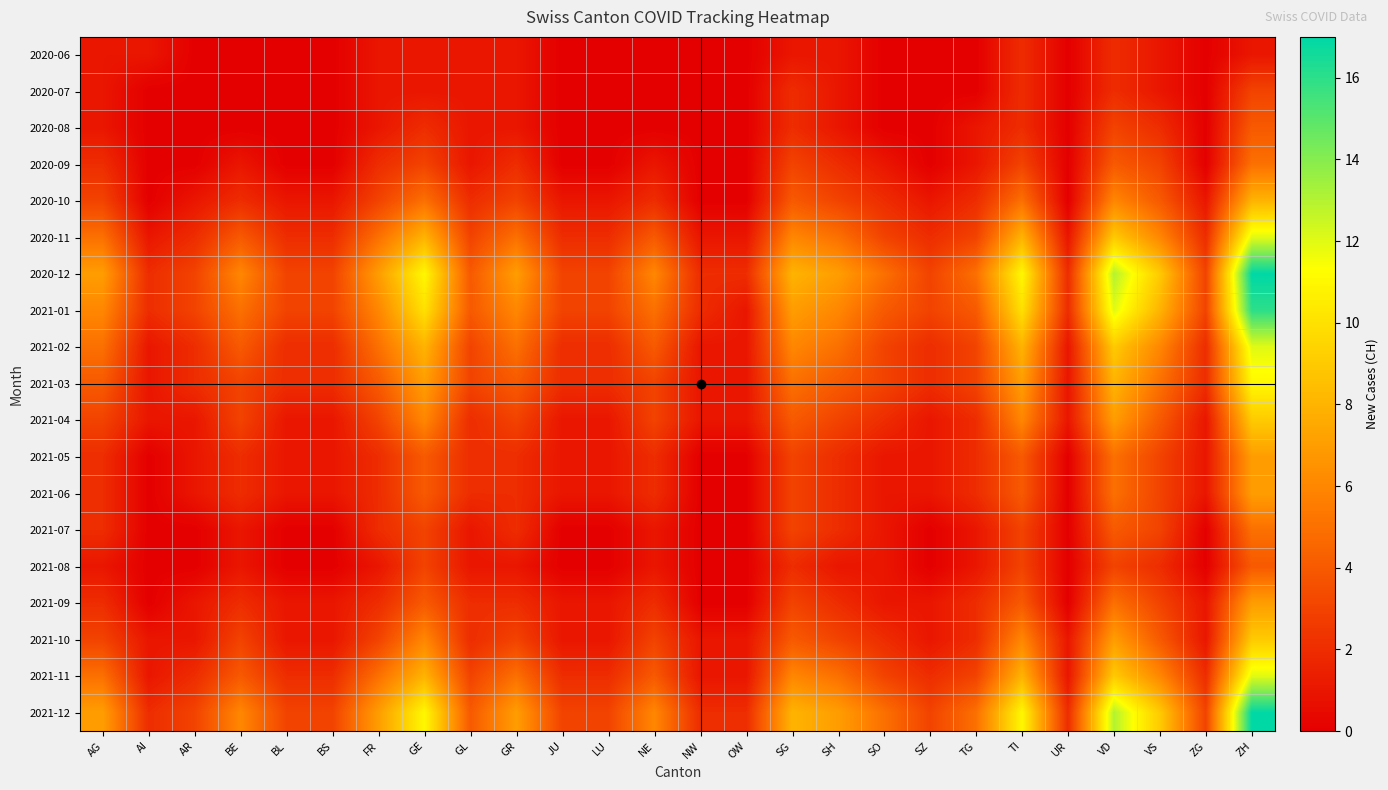

Reading left to right, transcribe all the data shown in this chart.

2020-06: AG=1	AI=1	AR=0	BE=0	BL=0	BS=0	FR=1	GE=1	GL=1	GR=1	JU=0	LU=0	NE=0	NW=0	OW=0	SG=1	SH=1	SO=0	SZ=0	TG=0	TI=2	UR=0	VD=2	VS=1	ZG=0	ZH=1
2020-07: AG=1	AI=0	AR=0	BE=0	BL=0	BS=0	FR=1	GE=1	GL=1	GR=1	JU=0	LU=0	NE=0	NW=0	OW=0	SG=2	SH=1	SO=0	SZ=0	TG=0	TI=2	UR=0	VD=2	VS=1	ZG=0	ZH=3
2020-08: AG=1	AI=0	AR=0	BE=0	BL=0	BS=0	FR=1	GE=2	GL=1	GR=1	JU=0	LU=0	NE=0	NW=0	OW=0	SG=2	SH=1	SO=0	SZ=0	TG=1	TI=2	UR=0	VD=3	VS=2	ZG=0	ZH=4
2020-09: AG=2	AI=0	AR=0	BE=1	BL=0	BS=0	FR=2	GE=3	GL=1	GR=2	JU=0	LU=0	NE=1	NW=0	OW=0	SG=3	SH=2	SO=1	SZ=0	TG=1	TI=3	UR=0	VD=4	VS=3	ZG=0	ZH=5
2020-10: AG=3	AI=0	AR=1	BE=2	BL=1	BS=1	FR=3	GE=5	GL=2	GR=3	JU=1	LU=1	NE=2	NW=0	OW=0	SG=4	SH=3	SO=2	SZ=1	TG=2	TI=5	UR=0	VD=6	VS=4	ZG=1	ZH=8
2020-11: AG=5	AI=1	AR=2	BE=4	BL=2	BS=2	FR=5	GE=8	GL=3	GR=5	JU=2	LU=2	NE=4	NW=1	OW=1	SG=6	SH=5	SO=3	SZ=2	TG=3	TI=8	UR=1	VD=9	VS=6	ZG=2	ZH=12
2020-12: AG=7	AI=2	AR=3	BE=6	BL=3	BS=3	FR=7	GE=11	GL=4	GR=7	JU=3	LU=3	NE=6	NW=2	OW=2	SG=8	SH=7	SO=5	SZ=3	TG=5	TI=11	UR=2	VD=13	VS=9	ZG=3	ZH=17
2021-01: AG=6	AI=2	AR=3	BE=5	BL=3	BS=3	FR=6	GE=10	GL=4	GR=6	JU=3	LU=3	NE=5	NW=2	OW=1	SG=7	SH=6	SO=4	SZ=3	TG=4	TI=10	UR=2	VD=12	VS=8	ZG=3	ZH=16
2021-02: AG=5	AI=1	AR=2	BE=4	BL=2	BS=2	FR=5	GE=8	GL=3	GR=5	JU=2	LU=2	NE=4	NW=1	OW=1	SG=6	SH=5	SO=3	SZ=2	TG=3	TI=8	UR=1	VD=9	VS=6	ZG=2	ZH=12
2021-03: AG=4	AI=1	AR=2	BE=3	BL=2	BS=2	FR=4	GE=7	GL=3	GR=4	JU=2	LU=2	NE=3	NW=1	OW=1	SG=5	SH=4	SO=3	SZ=2	TG=3	TI=7	UR=1	VD=8	VS=5	ZG=2	ZH=11
2021-04: AG=3	AI=1	AR=1	BE=3	BL=1	BS=1	FR=3	GE=6	GL=2	GR=3	JU=1	LU=1	NE=3	NW=1	OW=1	SG=4	SH=3	SO=2	SZ=1	TG=2	TI=6	UR=1	VD=7	VS=4	ZG=1	ZH=9
2021-05: AG=2	AI=0	AR=1	BE=2	BL=1	BS=1	FR=2	GE=4	GL=2	GR=2	JU=1	LU=1	NE=2	NW=0	OW=0	SG=3	SH=2	SO=1	SZ=1	TG=2	TI=4	UR=0	VD=5	VS=3	ZG=1	ZH=7
2021-06: AG=2	AI=0	AR=1	BE=2	BL=1	BS=1	FR=2	GE=4	GL=2	GR=2	JU=1	LU=1	NE=2	NW=0	OW=0	SG=3	SH=2	SO=1	SZ=1	TG=2	TI=4	UR=0	VD=5	VS=3	ZG=1	ZH=7
2021-07: AG=2	AI=0	AR=0	BE=1	BL=0	BS=0	FR=2	GE=3	GL=1	GR=2	JU=0	LU=0	NE=1	NW=0	OW=0	SG=3	SH=2	SO=1	SZ=0	TG=1	TI=3	UR=0	VD=4	VS=3	ZG=0	ZH=5
2021-08: AG=1	AI=0	AR=0	BE=1	BL=0	BS=0	FR=1	GE=3	GL=1	GR=1	JU=0	LU=0	NE=1	NW=0	OW=0	SG=2	SH=1	SO=1	SZ=0	TG=1	TI=3	UR=0	VD=3	VS=2	ZG=0	ZH=4
2021-09: AG=2	AI=0	AR=1	BE=2	BL=1	BS=1	FR=2	GE=4	GL=2	GR=2	JU=1	LU=1	NE=2	NW=0	OW=0	SG=3	SH=2	SO=1	SZ=1	TG=2	TI=4	UR=0	VD=5	VS=3	ZG=1	ZH=7
2021-10: AG=3	AI=1	AR=1	BE=3	BL=1	BS=1	FR=3	GE=6	GL=2	GR=3	JU=1	LU=1	NE=3	NW=1	OW=1	SG=4	SH=3	SO=2	SZ=1	TG=2	TI=6	UR=1	VD=7	VS=4	ZG=1	ZH=9
2021-11: AG=5	AI=1	AR=2	BE=4	BL=2	BS=2	FR=5	GE=8	GL=3	GR=5	JU=2	LU=2	NE=4	NW=1	OW=1	SG=6	SH=5	SO=3	SZ=2	TG=3	TI=8	UR=1	VD=9	VS=6	ZG=2	ZH=12
2021-12: AG=7	AI=2	AR=3	BE=6	BL=3	BS=3	FR=7	GE=11	GL=4	GR=7	JU=3	LU=3	NE=6	NW=2	OW=2	SG=8	SH=7	SO=5	SZ=3	TG=5	TI=11	UR=2	VD=13	VS=9	ZG=3	ZH=17